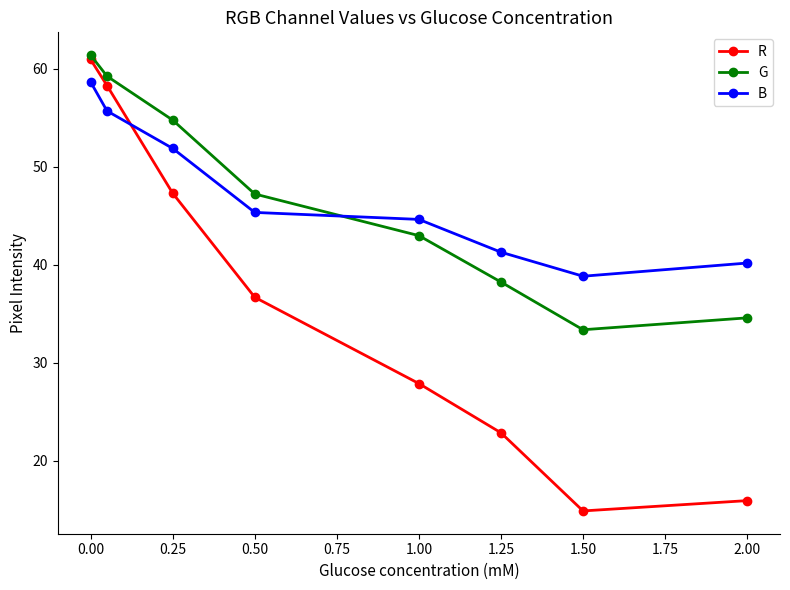

What is the sum of all B values?

376.4